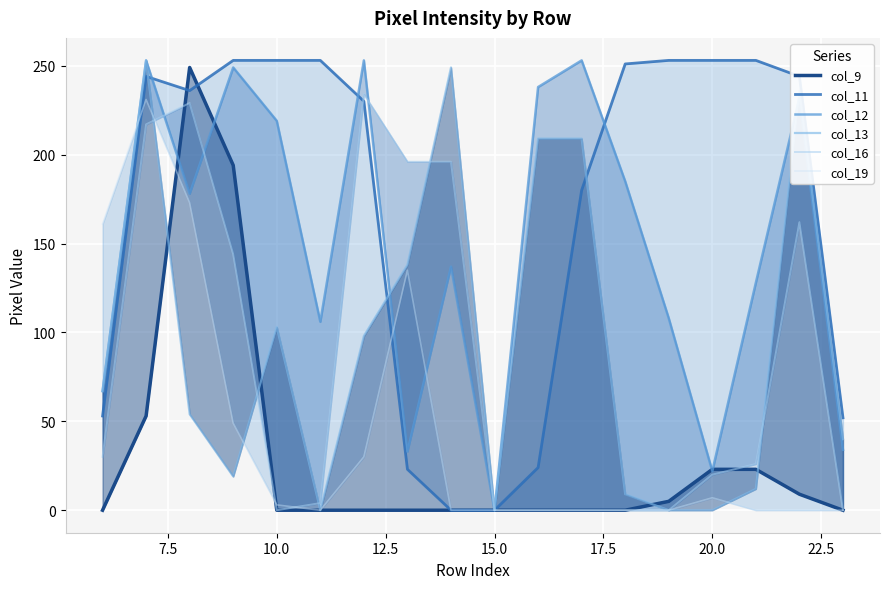

In col_11, how many points are lower than both neighbors (excluding endpoints)?

1